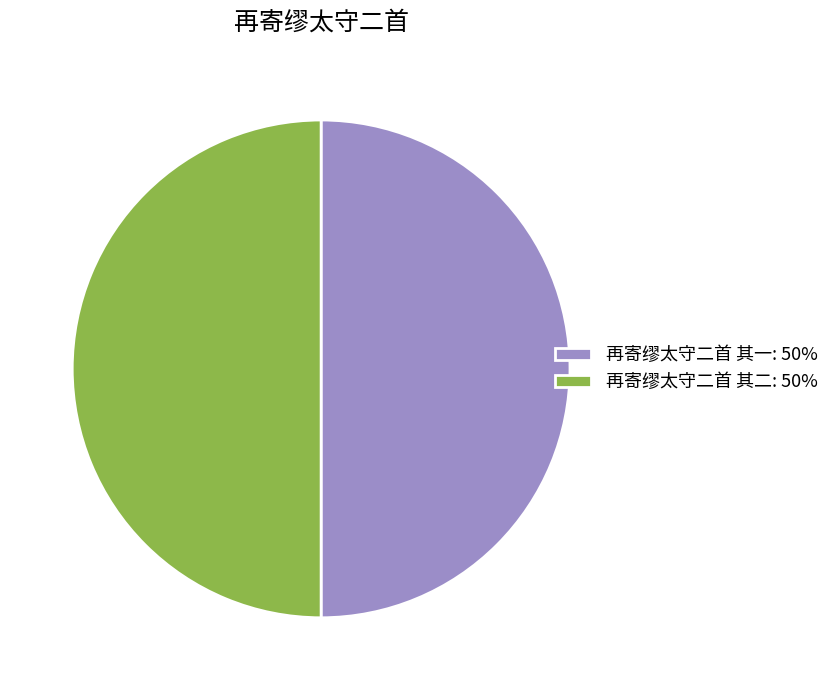

Approximately how many times larger is the value at 再寄缪太守二首 其二 compared to 再寄缪太守二首 其一?

1.0